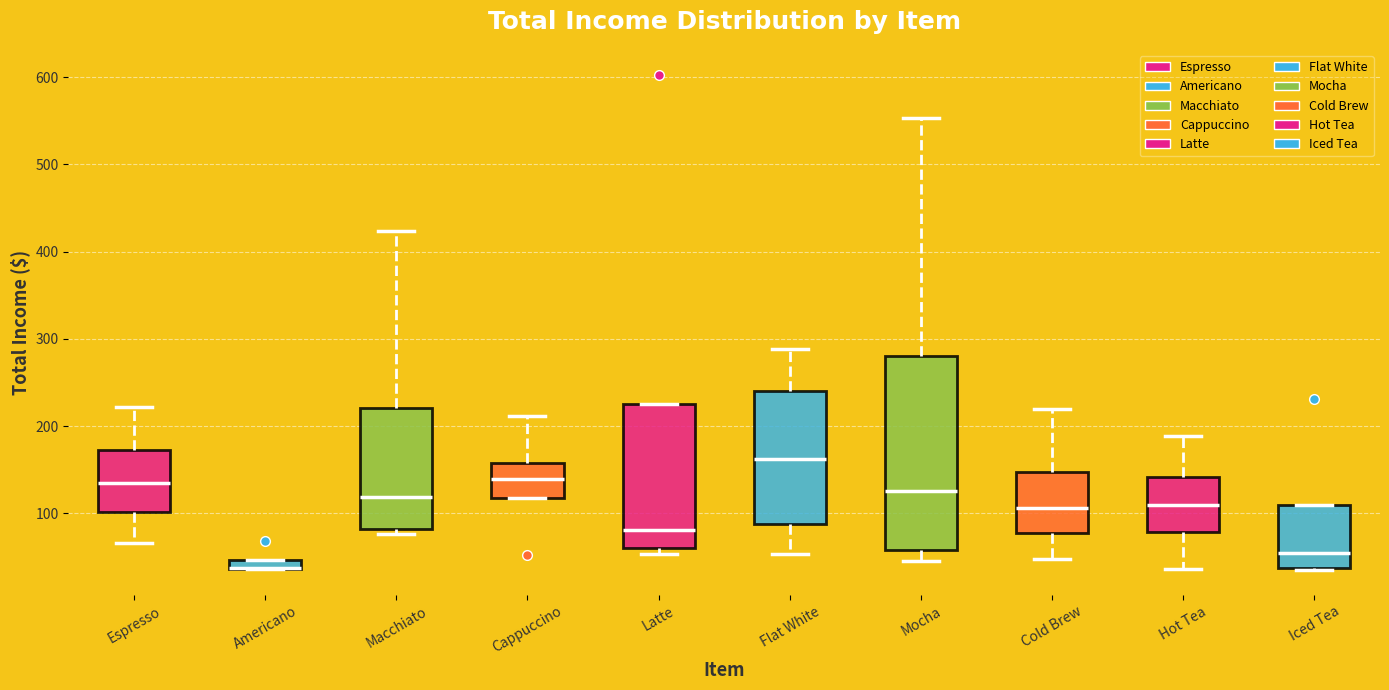

Where is the upper edge of the box for Mocha on the y-axis? The values are not printed on the chart, so give them approximately, as read against the axis.

280